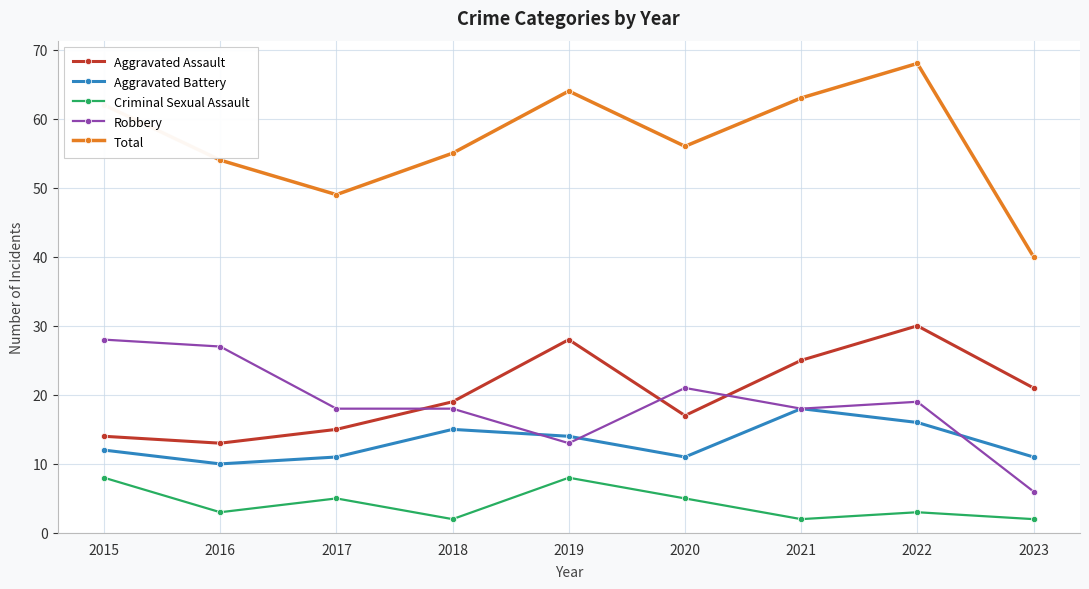

How many data points in Total are less than 56?

4